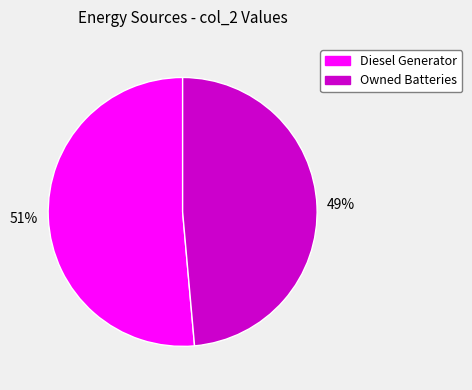

How many slices are in this pie chart?

2